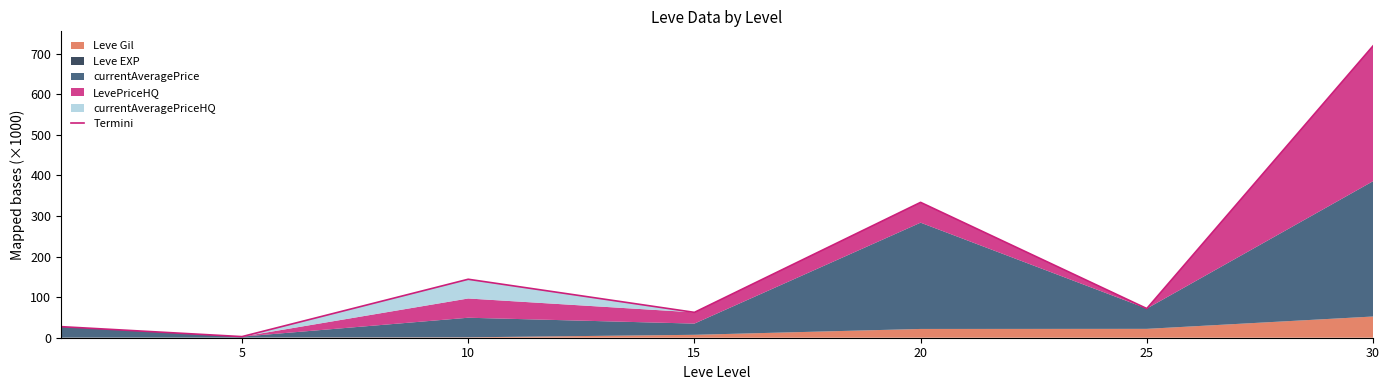

What is the difference between the second highest and minimum values?

330.8